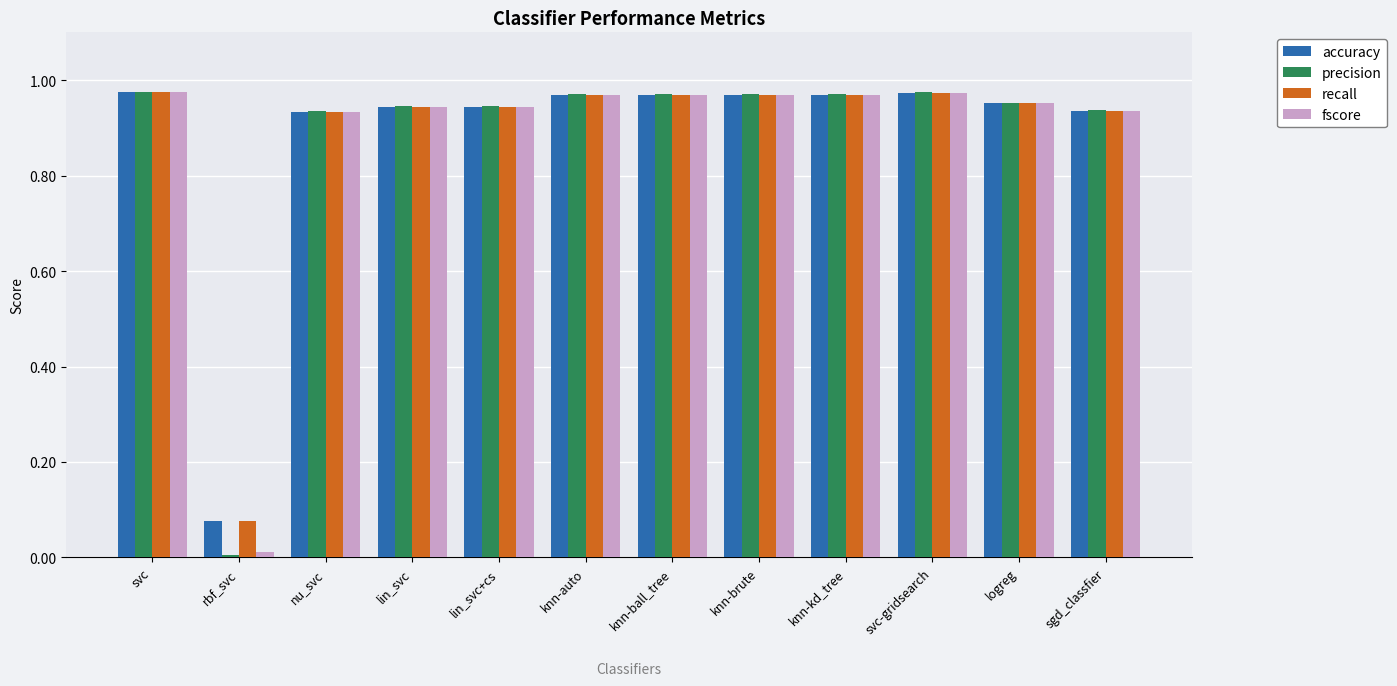

What is the total value across all series at svc?

3.9